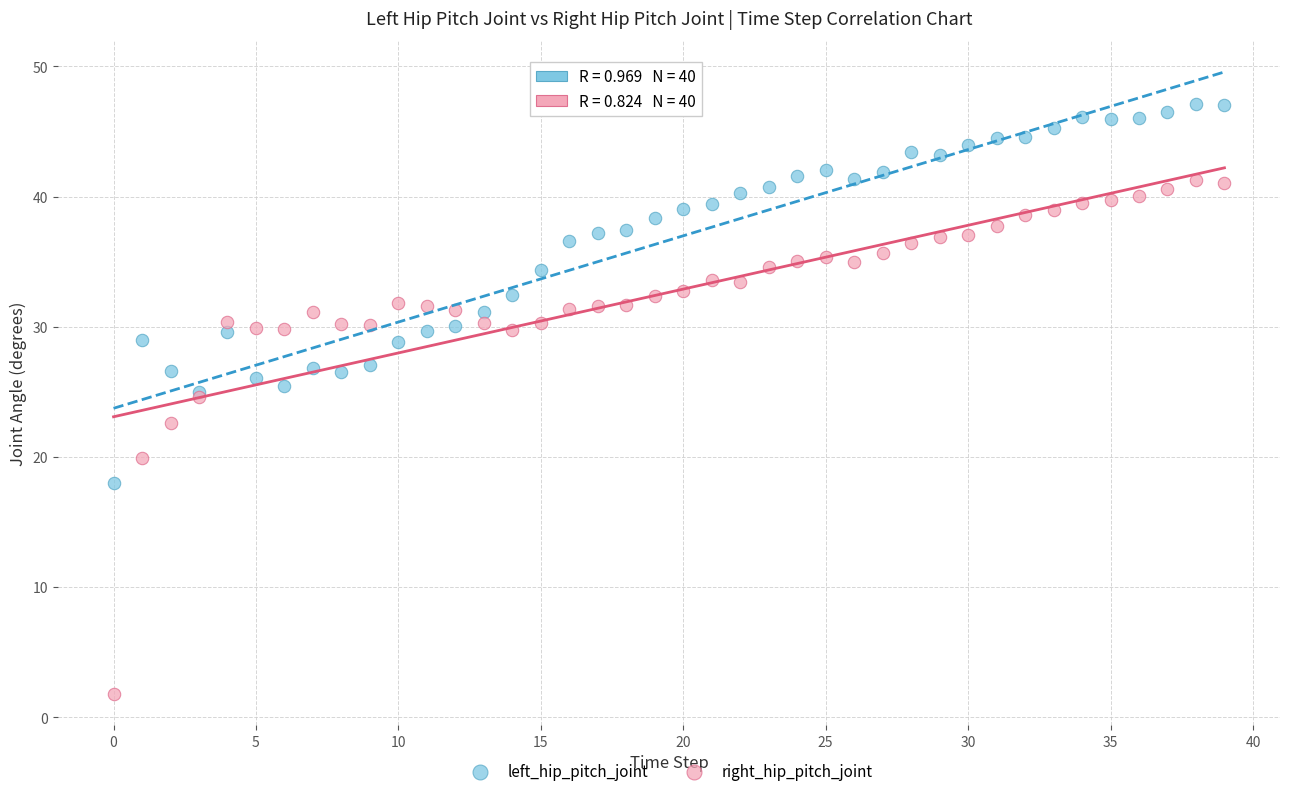

Which series contains the lowest Y value?

right_hip_pitch_joint